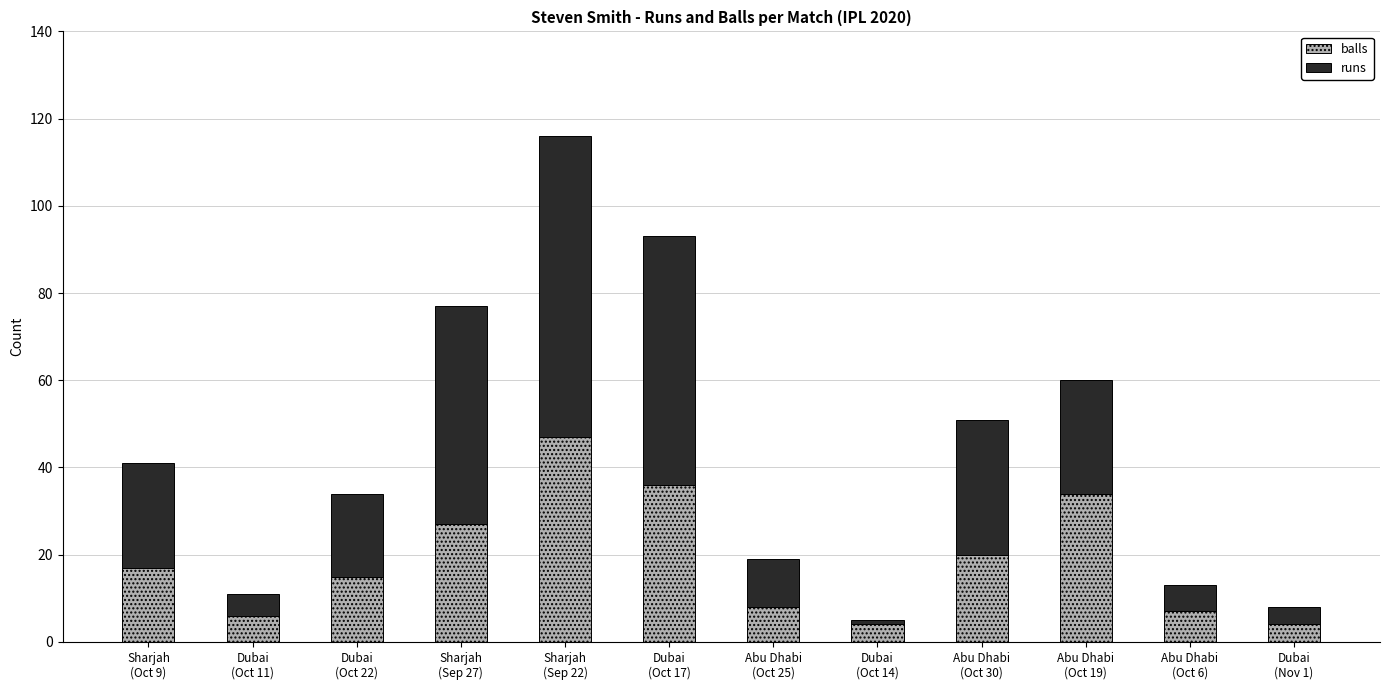

How many distinct data groups are displayed?

2